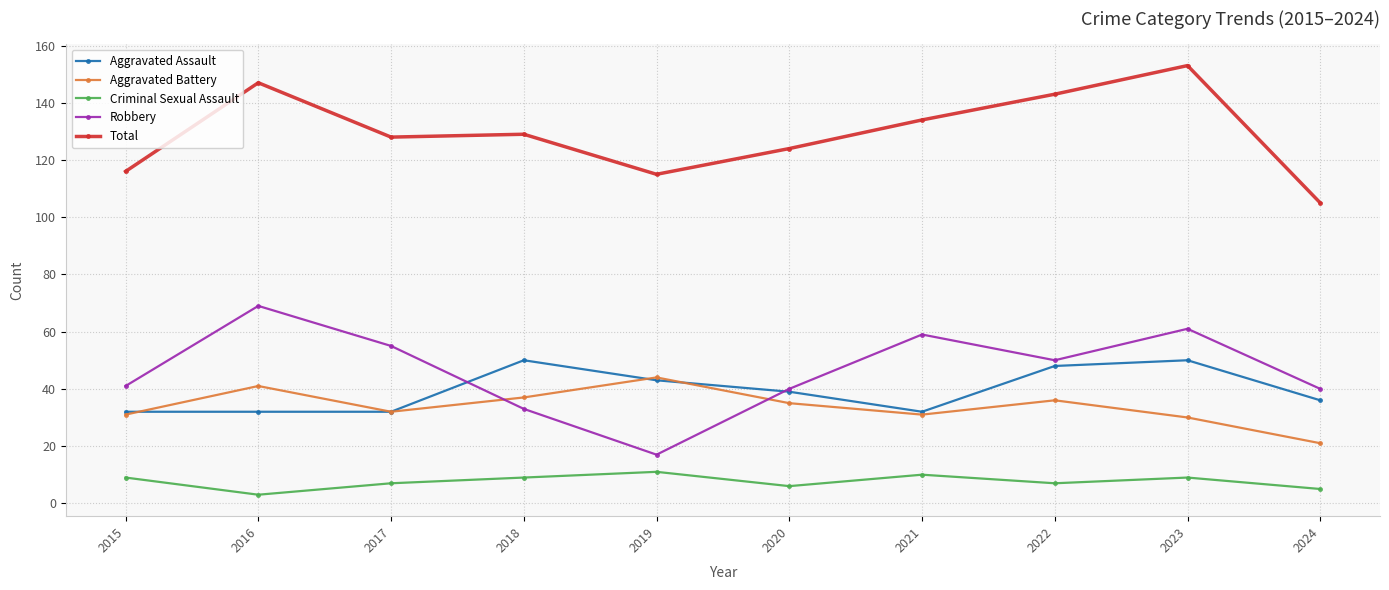

What is the spread (max minus min) of values at 2024?

100